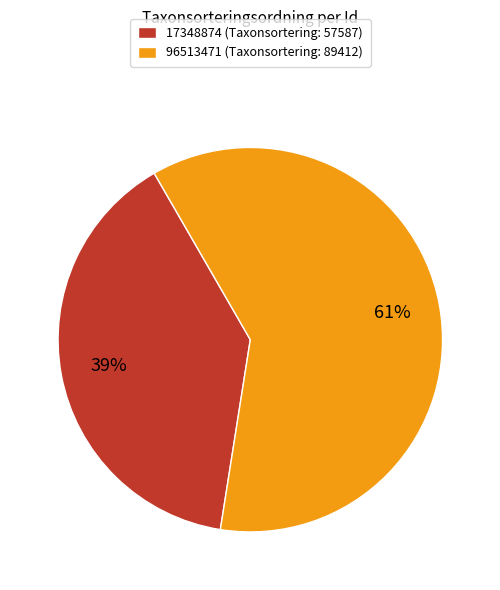

To the nearest percent, what is the difference between the largest and smallest slice percentages?

22%